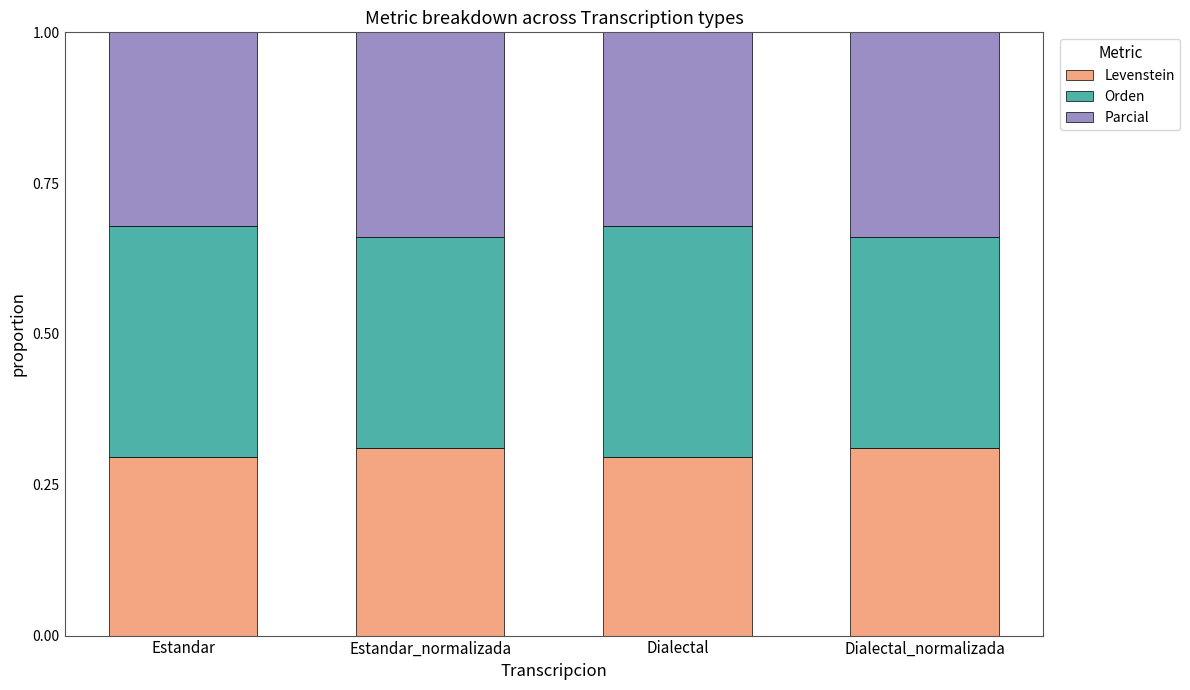

What is the sum of the Levenstein values at Estandar and Dialectal_normalizada?

0.6